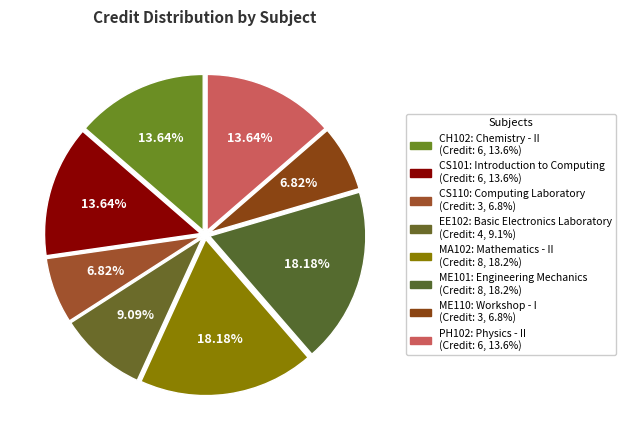

Which slice is the largest?

MA102